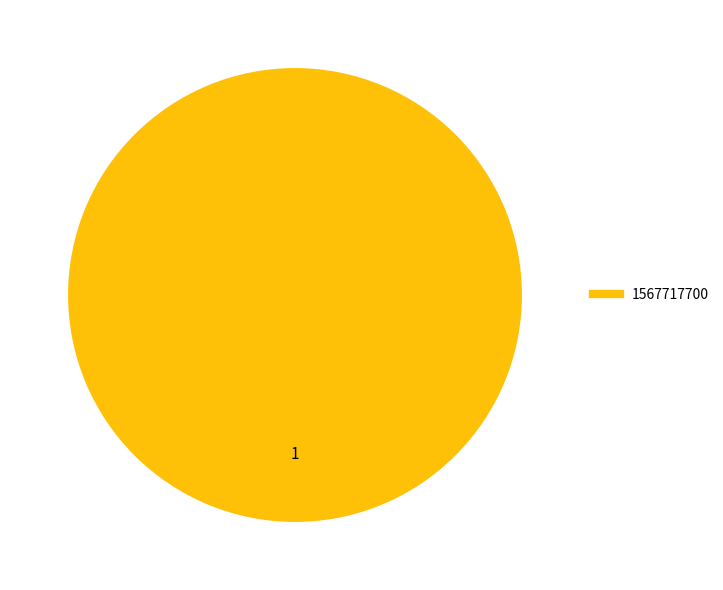

Is there any slice that represents more than half of the pie?

Yes